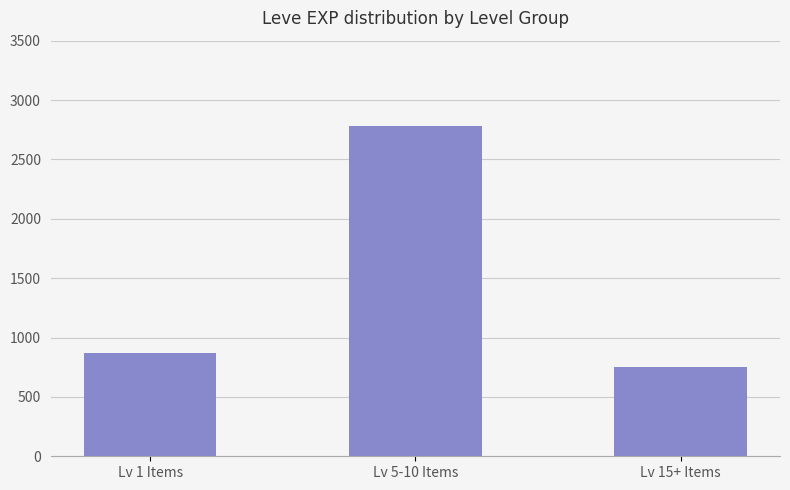

List the labels in order of value, largest first.

Lv 5-10 Items, Lv 1 Items, Lv 15+ Items